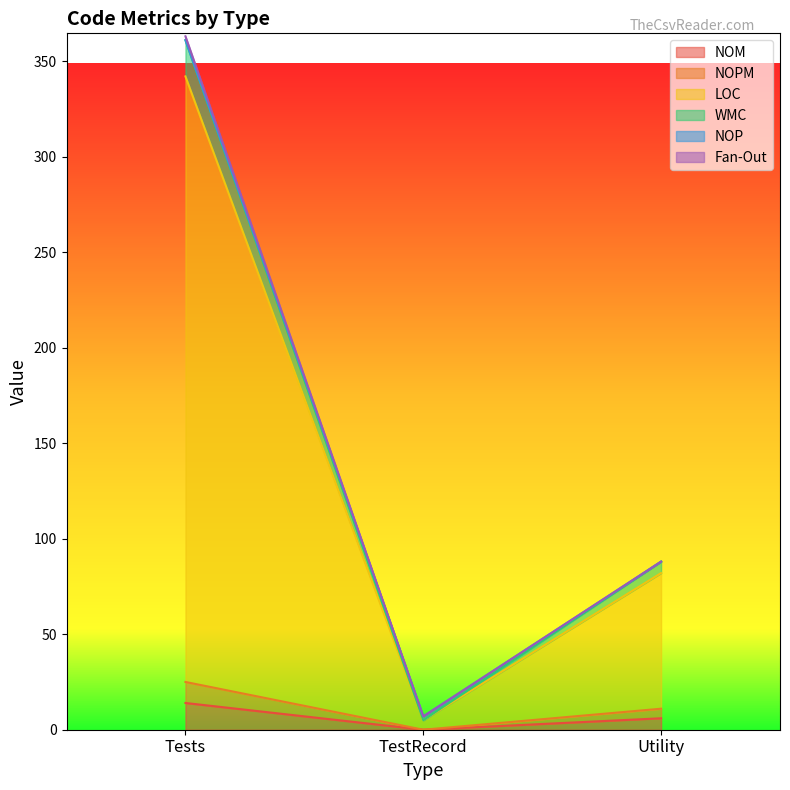

What is the sum of all WMC values?

454